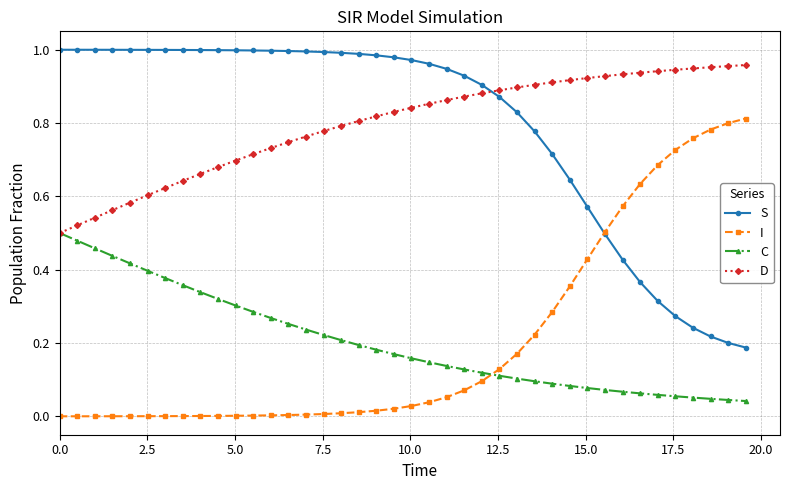

True or false: C and S cross at least once.

False